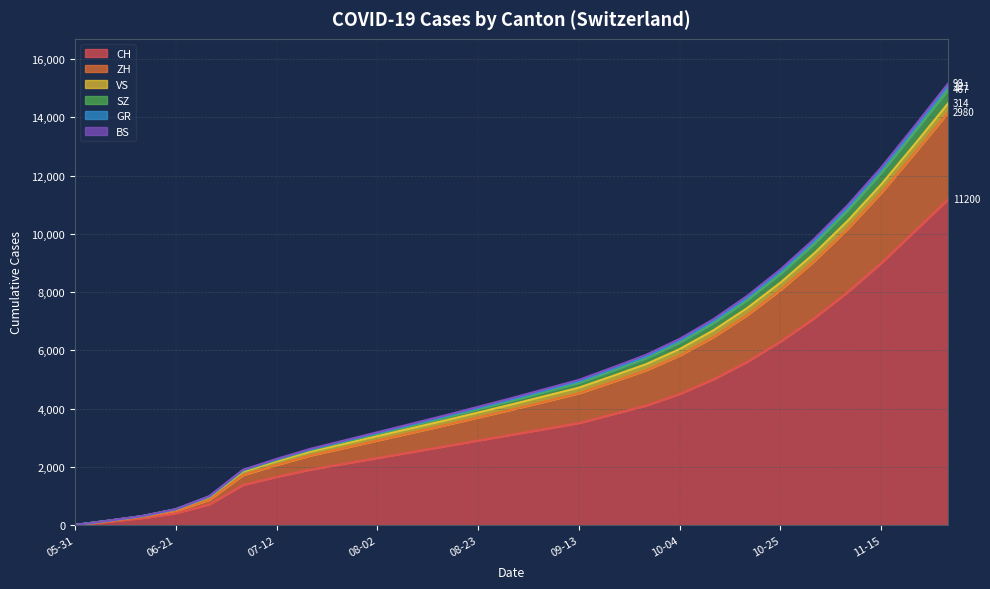

Does the chart display data point markers on the line(s)?

No